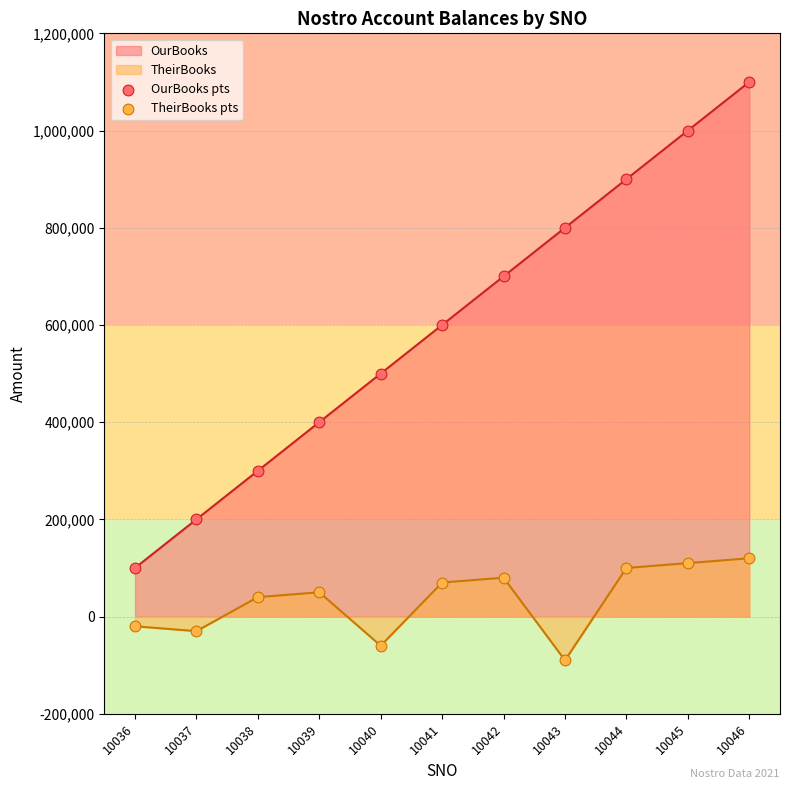

At which category is the sum across all series the highest?

10046